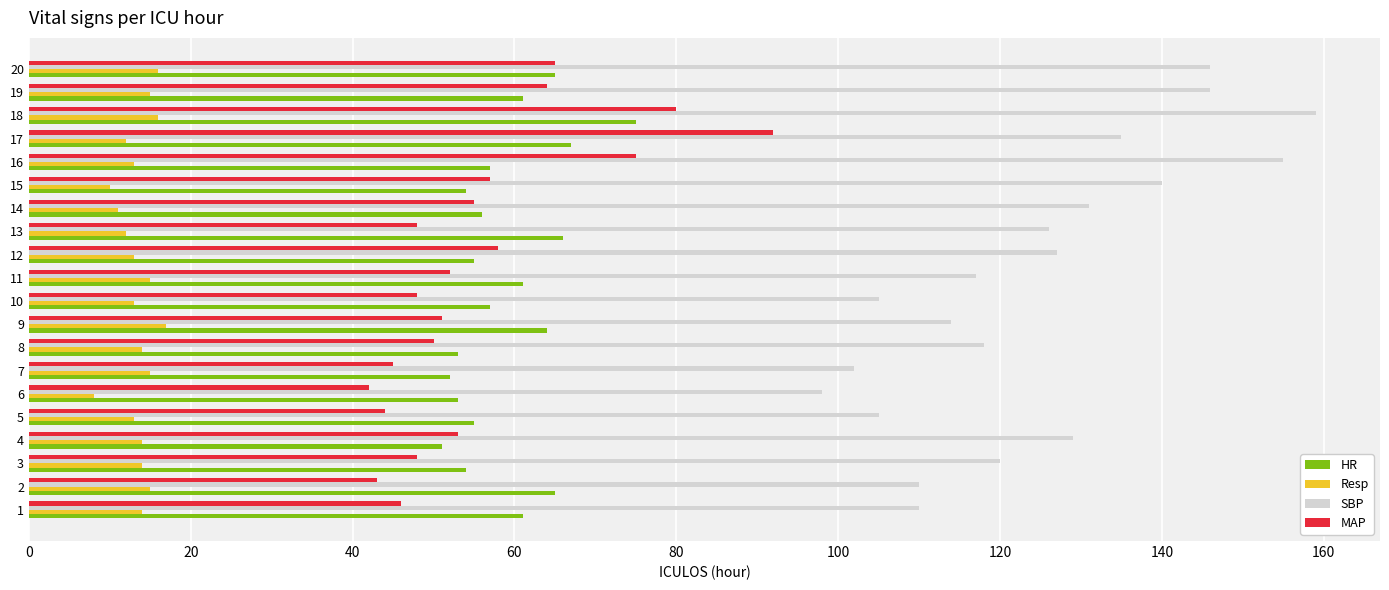

How many data points does each series have?

20